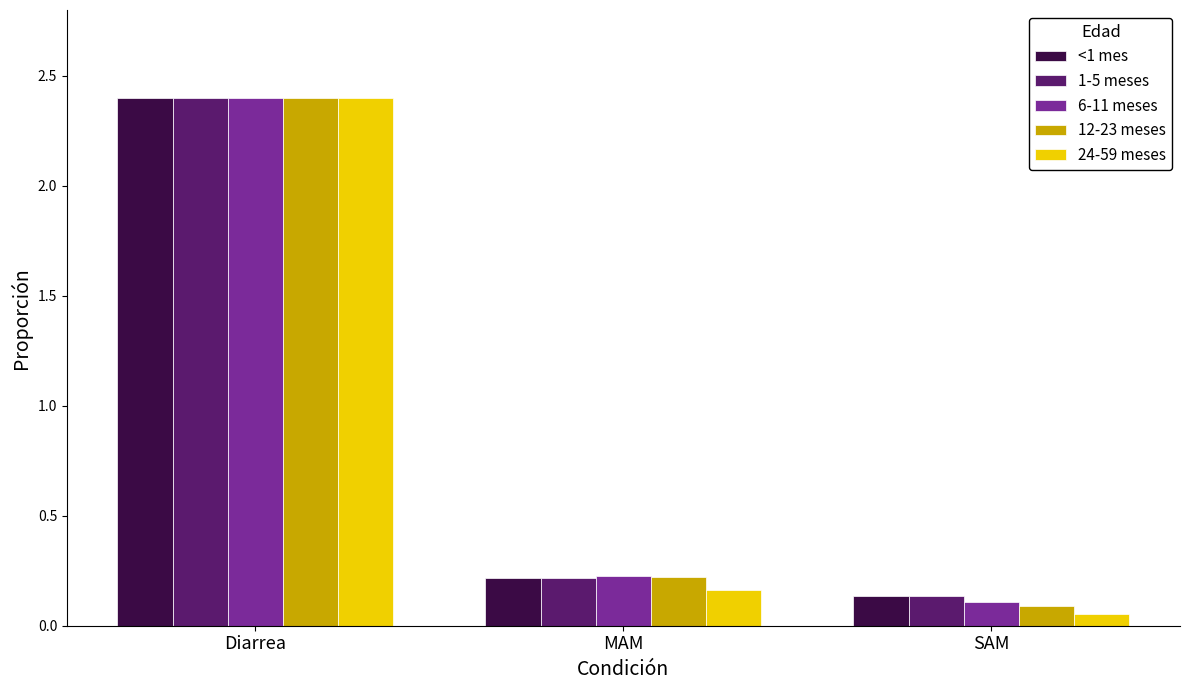

Rank the categories by <1 mes value from highest to lowest.

Diarrea, MAM, SAM